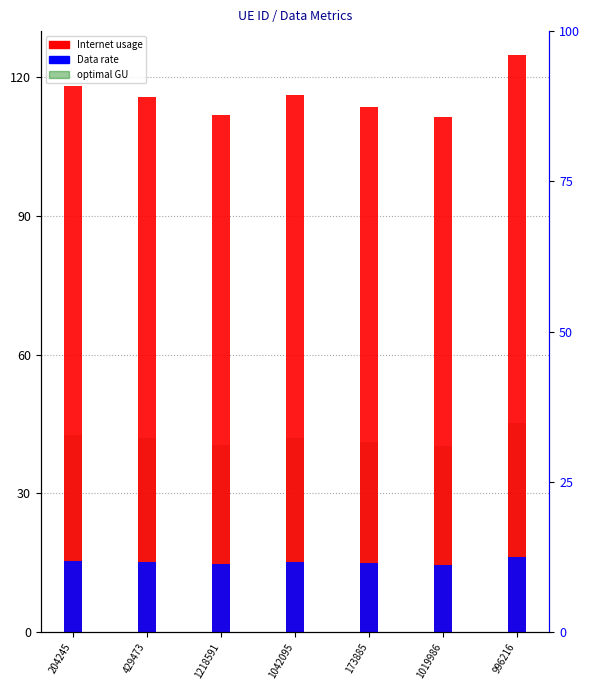

What is the label of the 2nd bar from the left?

429473